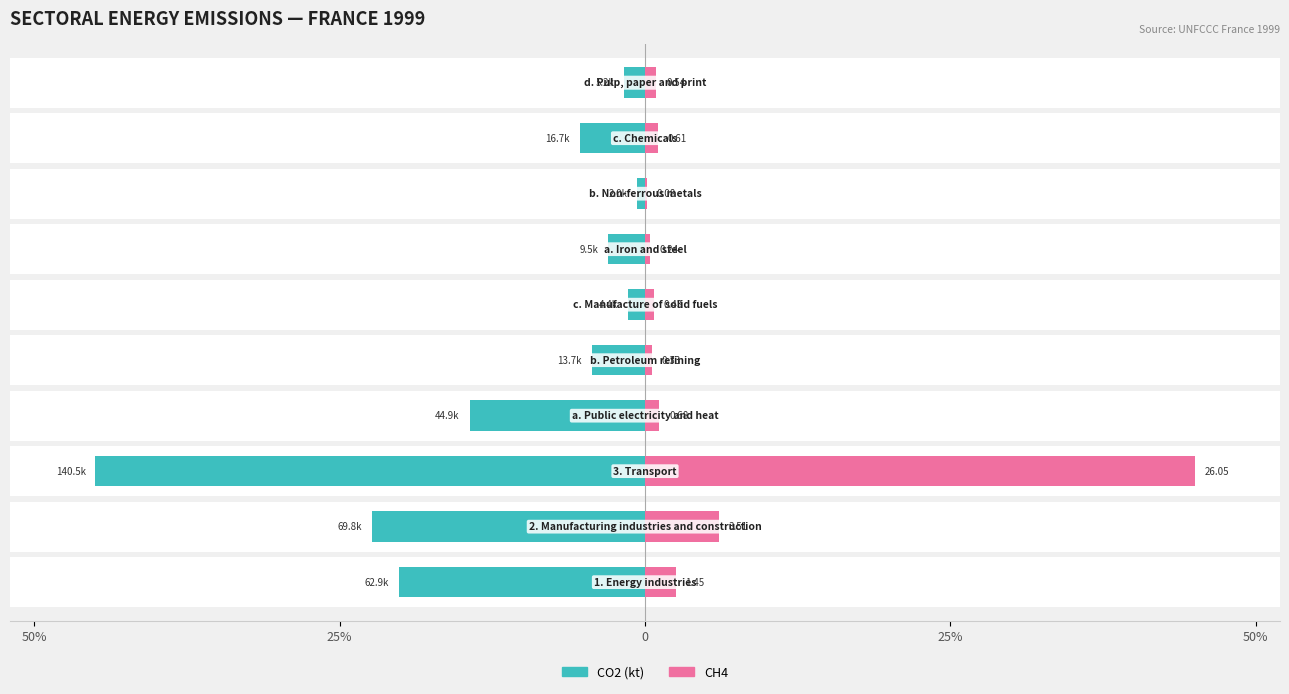

True or false: CH4 has a value of 1.2 at 5.

False